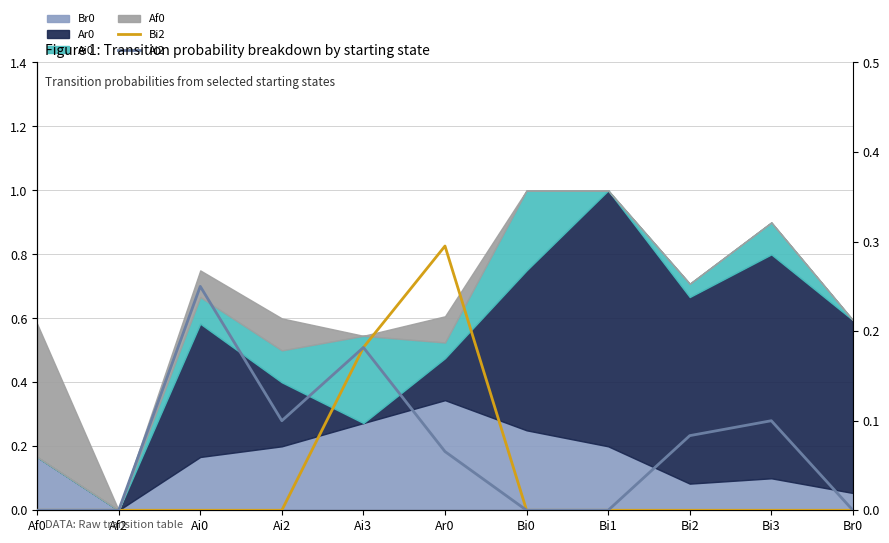

Which category has the highest value in the Ai2 series?

Ai0